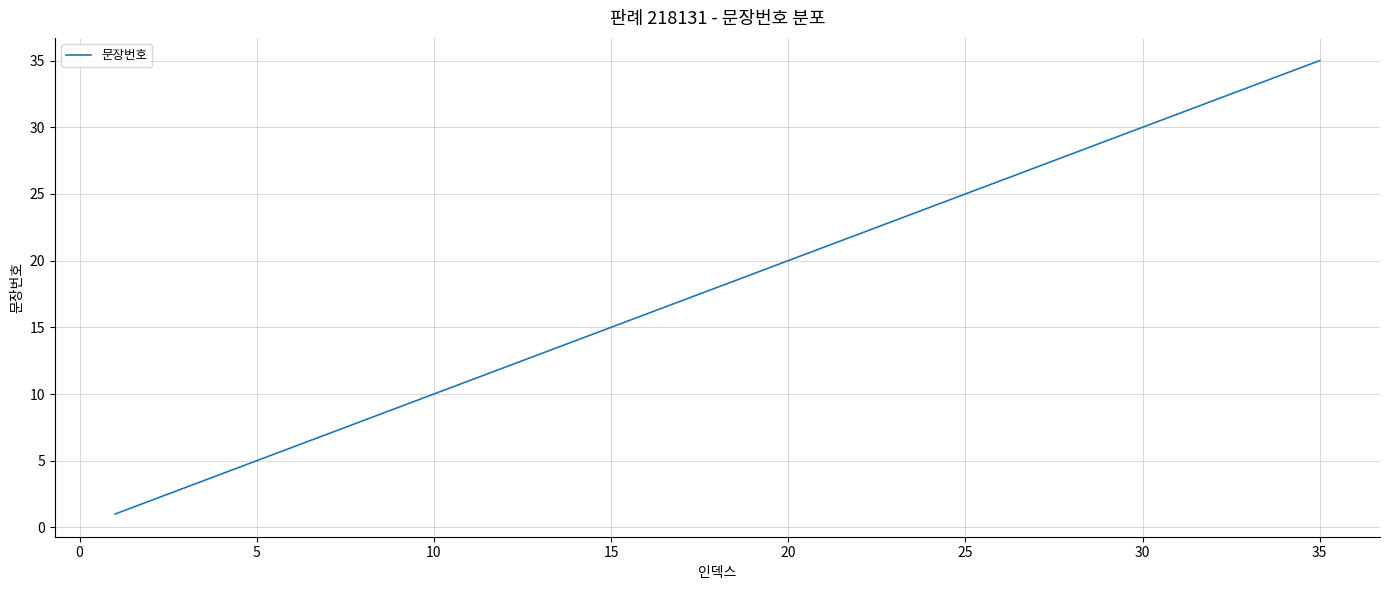

What is the difference between the maximum and minimum values?

34